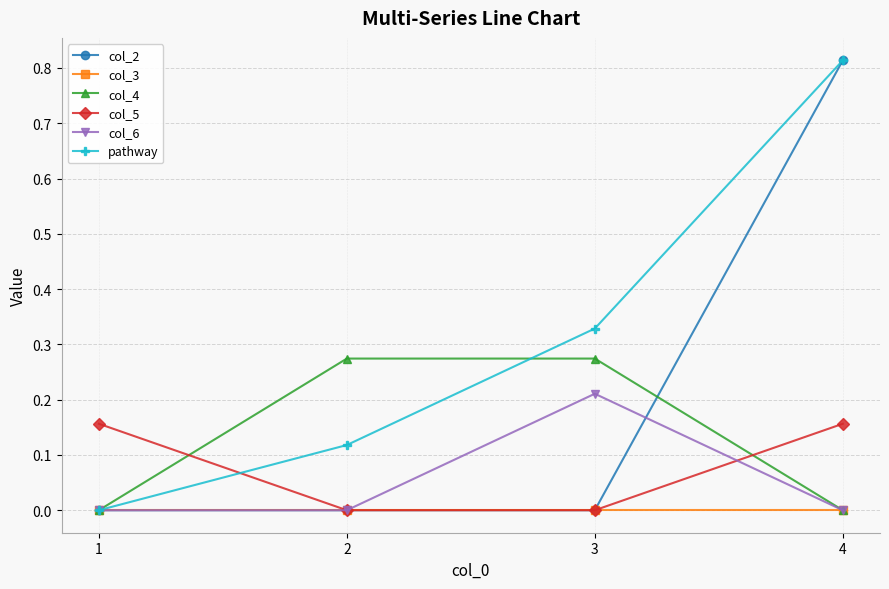

Between 1 and 2, which series saw the biggest shift?

col_4